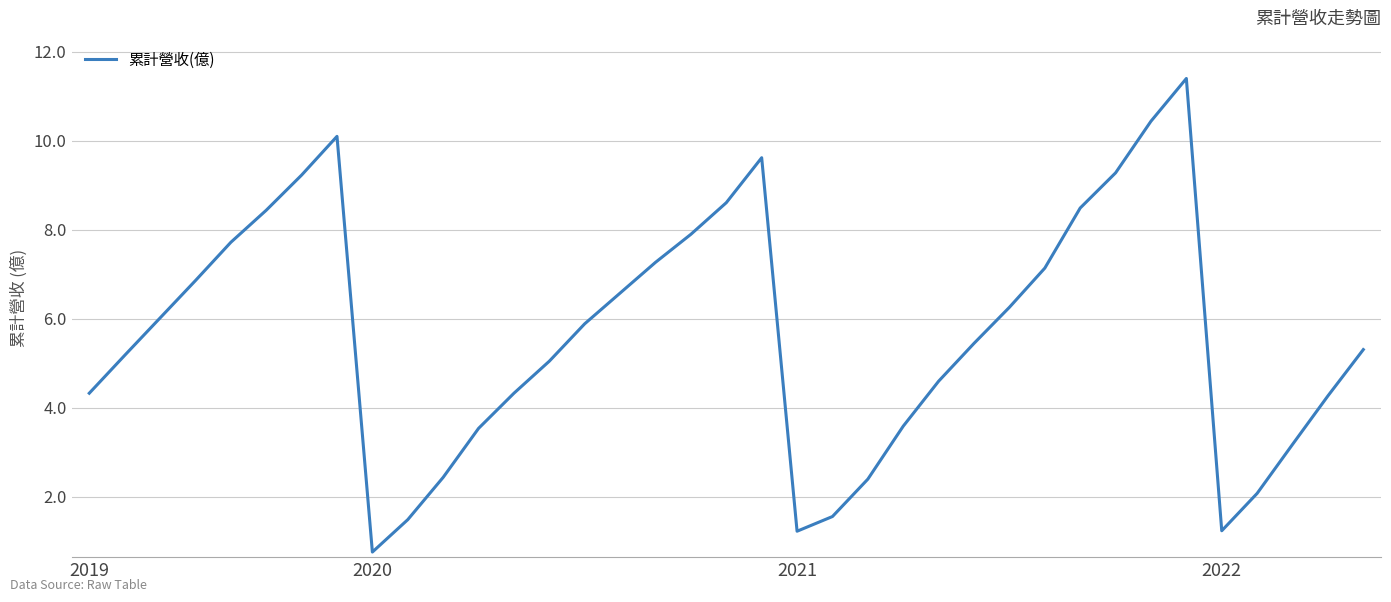

What is the smallest value displayed?

0.8